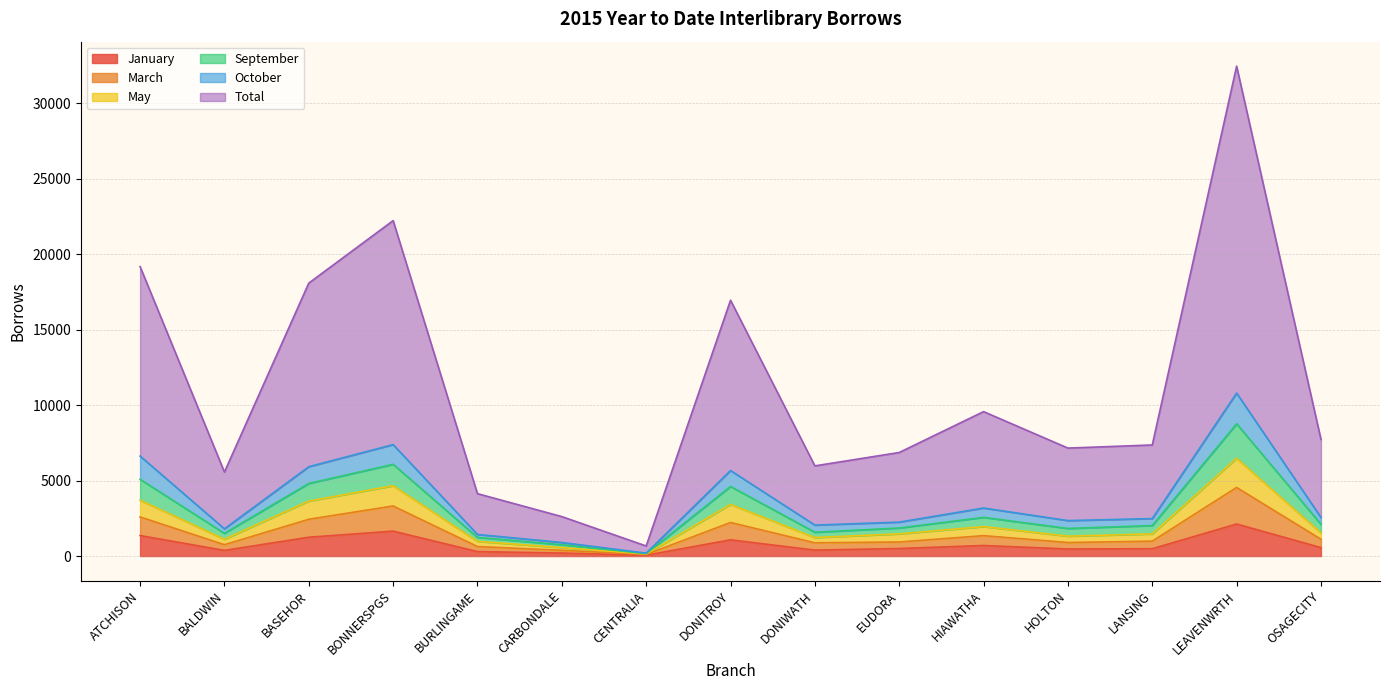

At which label does Total reach its minimum?

CENTRALIA